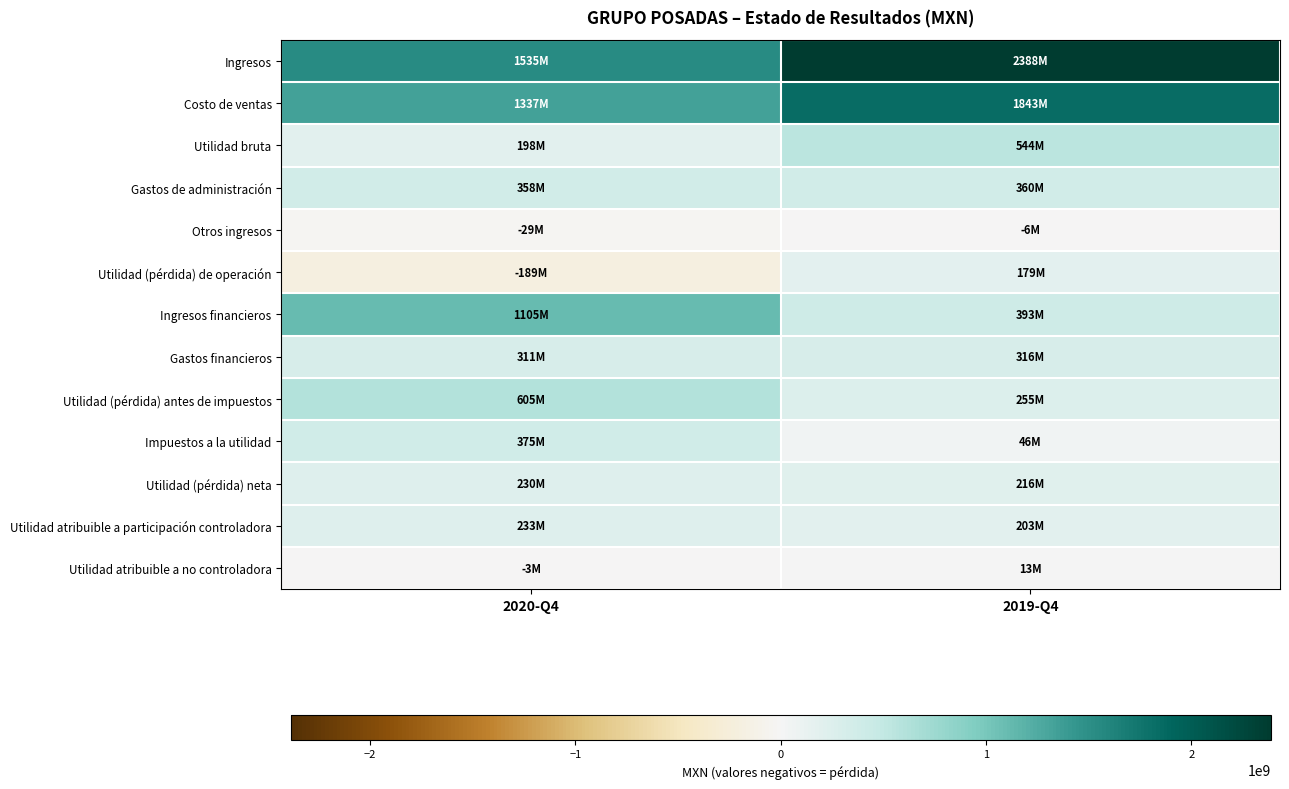

Reading left to right, what are all the values shown in this chart?

Ingresos: 2020-Q4=1535209000	2019-Q4=2387551000
Costo de ventas: 2020-Q4=1337001000	2019-Q4=1843107000
Utilidad bruta: 2020-Q4=198208000	2019-Q4=544444000
Gastos de administración: 2020-Q4=358213000	2019-Q4=359821000
Otros ingresos: 2020-Q4=-29424000	2019-Q4=-5912000
Utilidad (pérdida) de operación: 2020-Q4=-189429000	2019-Q4=178711000
Ingresos financieros: 2020-Q4=1105250000	2019-Q4=392684000
Gastos financieros: 2020-Q4=310775000	2019-Q4=316060000
Utilidad (pérdida) antes de impuestos: 2020-Q4=605046000	2019-Q4=255335000
Impuestos a la utilidad: 2020-Q4=374995000	2019-Q4=46396000
Utilidad (pérdida) neta: 2020-Q4=230051000	2019-Q4=216130000
Utilidad atribuible a participación controladora: 2020-Q4=233488000	2019-Q4=203432000
Utilidad atribuible a no controladora: 2020-Q4=-3437000	2019-Q4=12698000